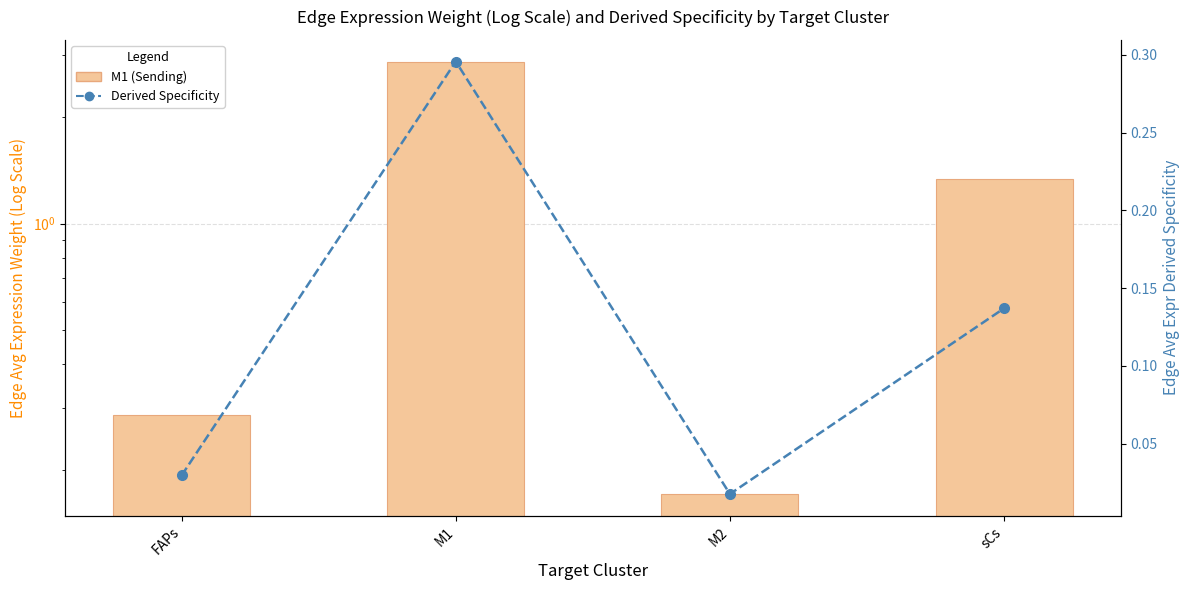

Is it true that Derived Specificity (%) equals 0.0 at M2?

True